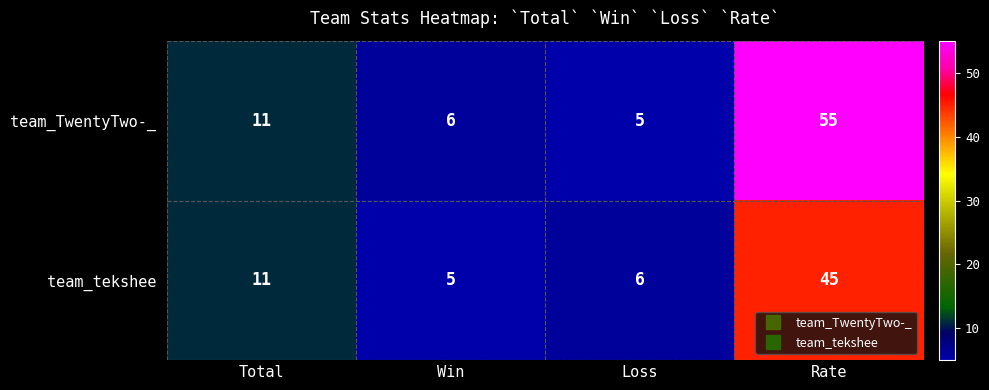

Reading left to right, what are all the values shown in this chart?

team_TwentyTwo-_: Total=11	Win=6	Loss=5	Rate=55
team_tekshee: Total=11	Win=5	Loss=6	Rate=45